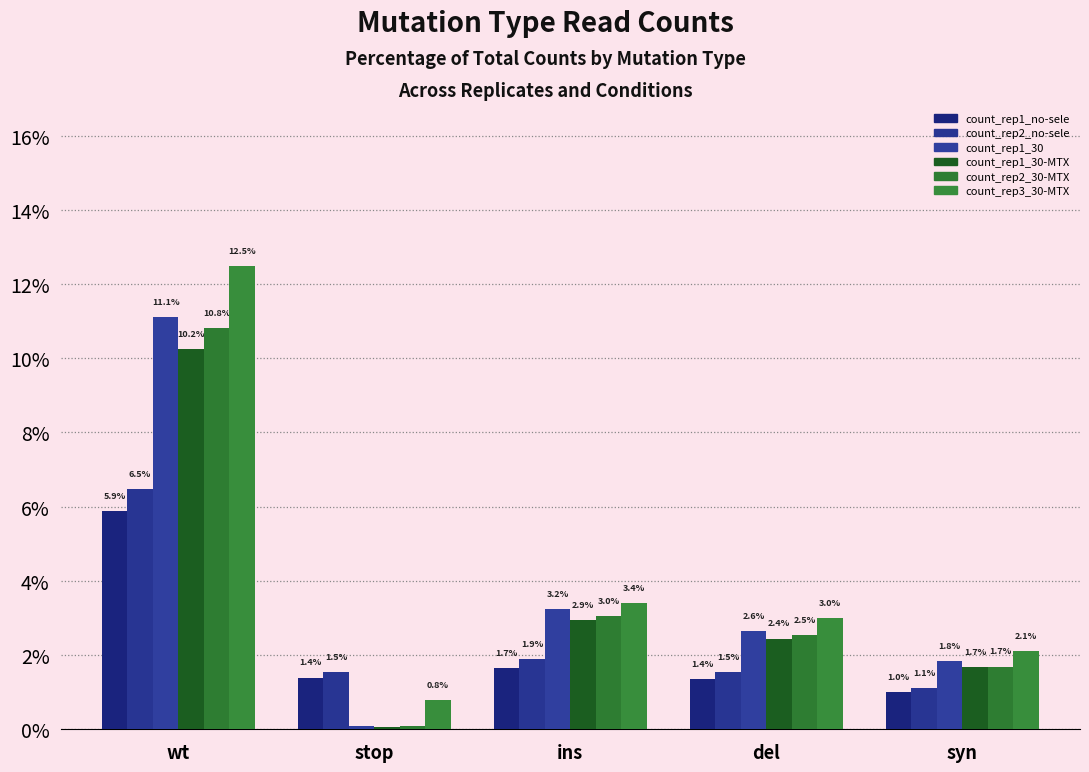

What is the spread (max minus min) of values at del?

1.6